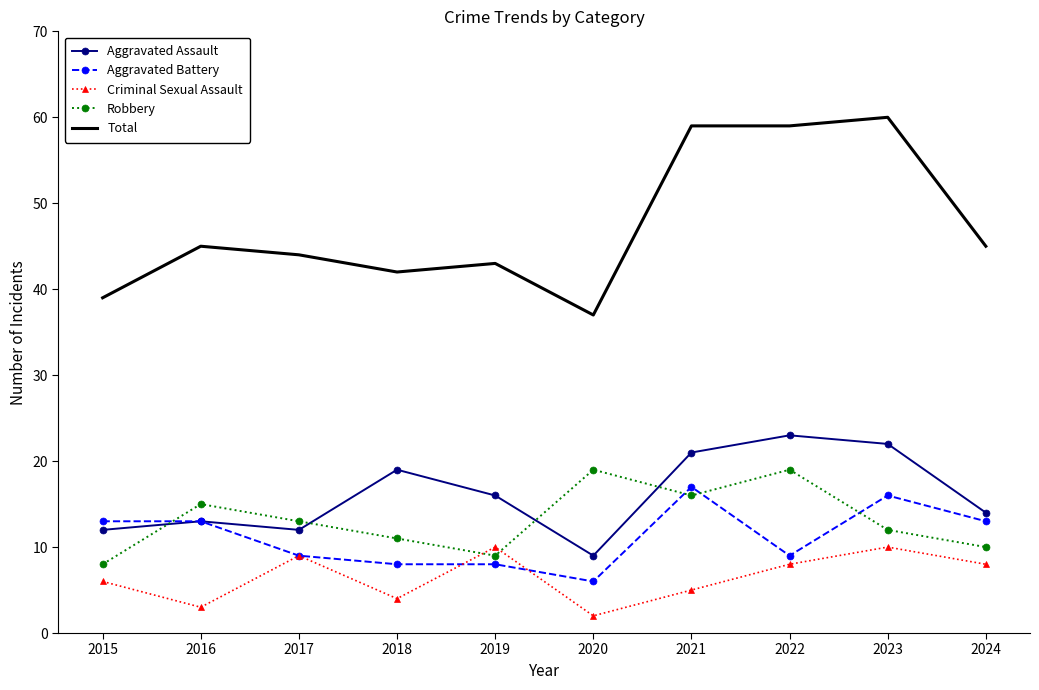

What are all the series names shown in the legend?

Aggravated Assault, Aggravated Battery, Criminal Sexual Assault, Robbery, Total